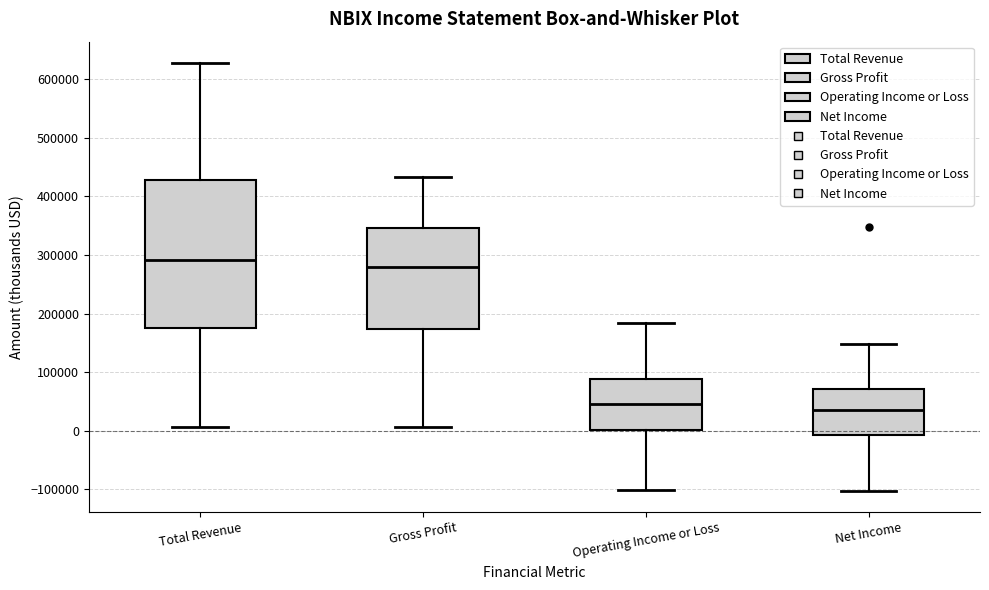

Comparing the boxes themselves (not the whiskers), which one is the tallest?

Total Revenue